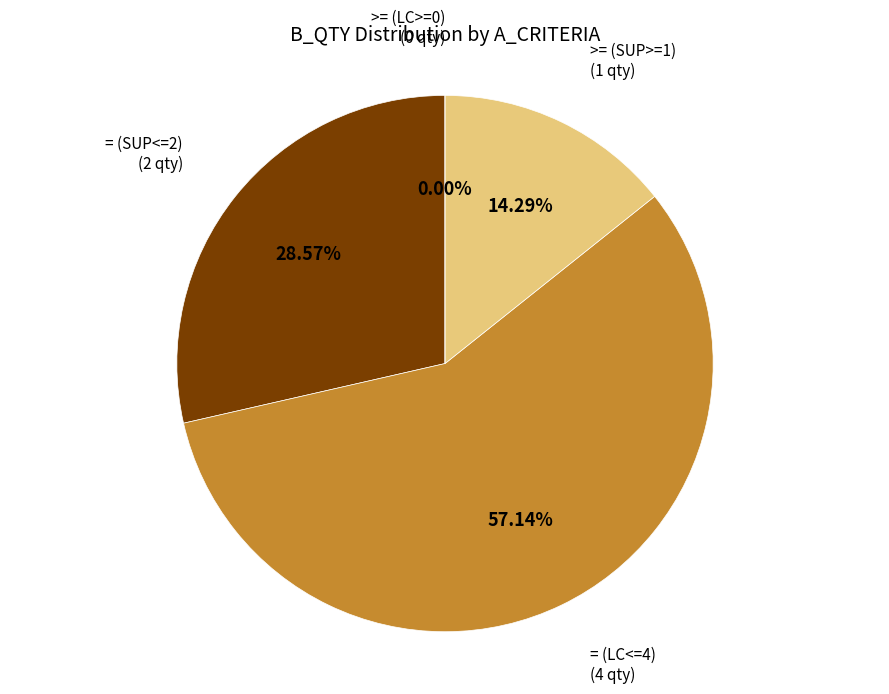

What is the change in value from = (SUP<=2) to >= (LC>=0)?

-2